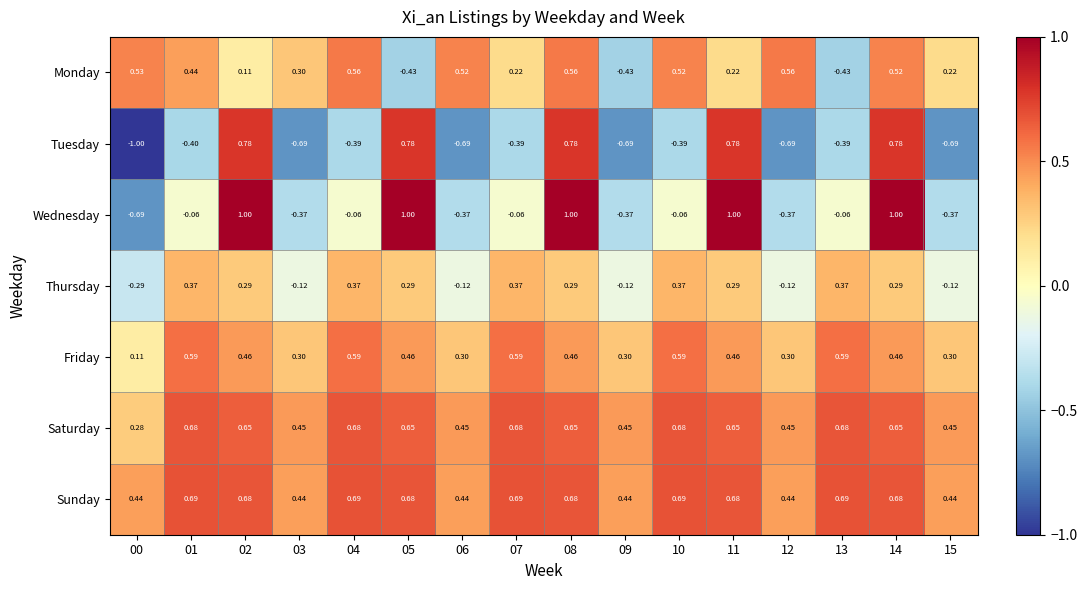

What is the total value across all series at 00?

-0.6